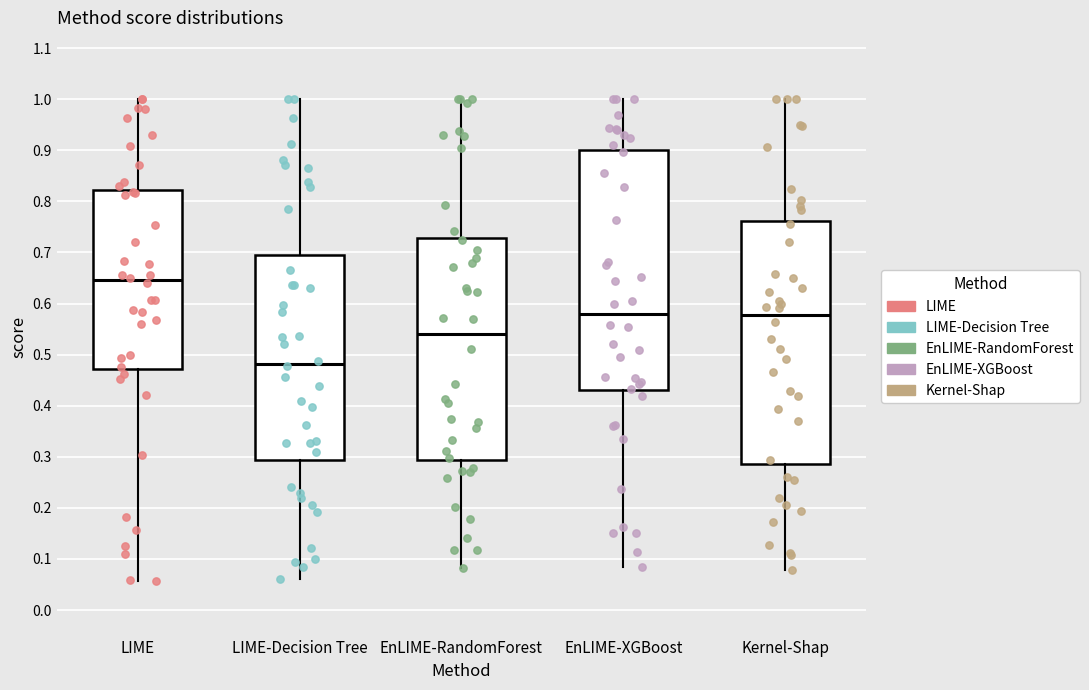

Which box's median line is the lowest?

LIME-Decision Tree